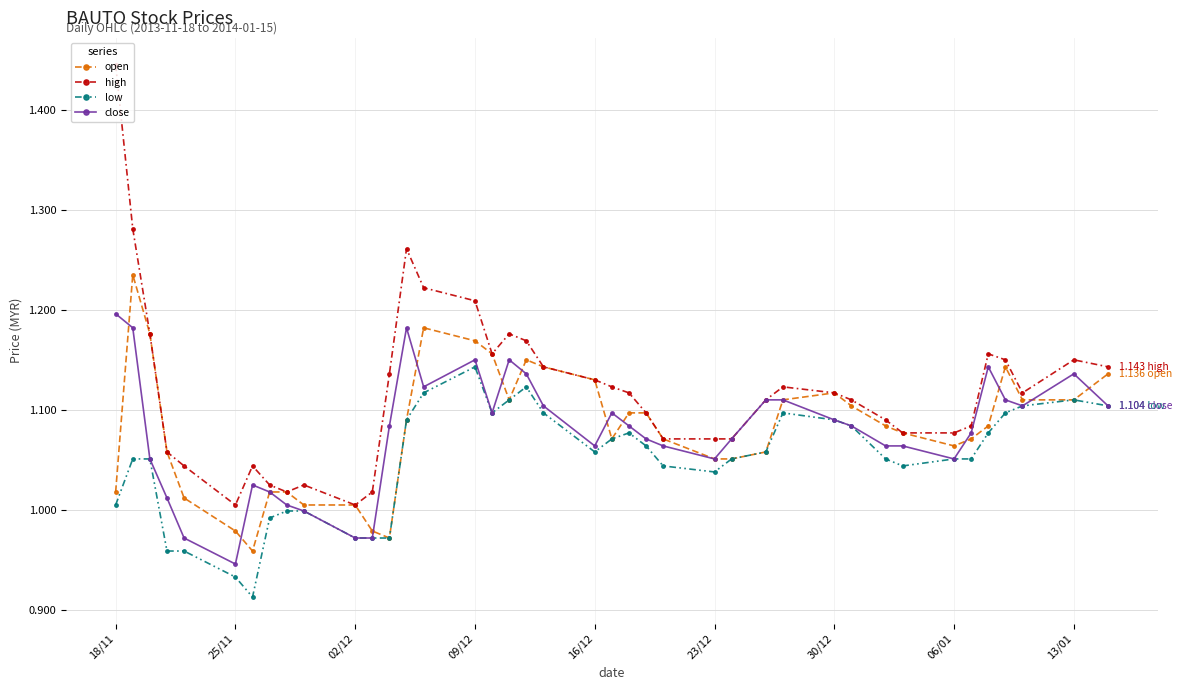

How many lines are shown in the chart?

4